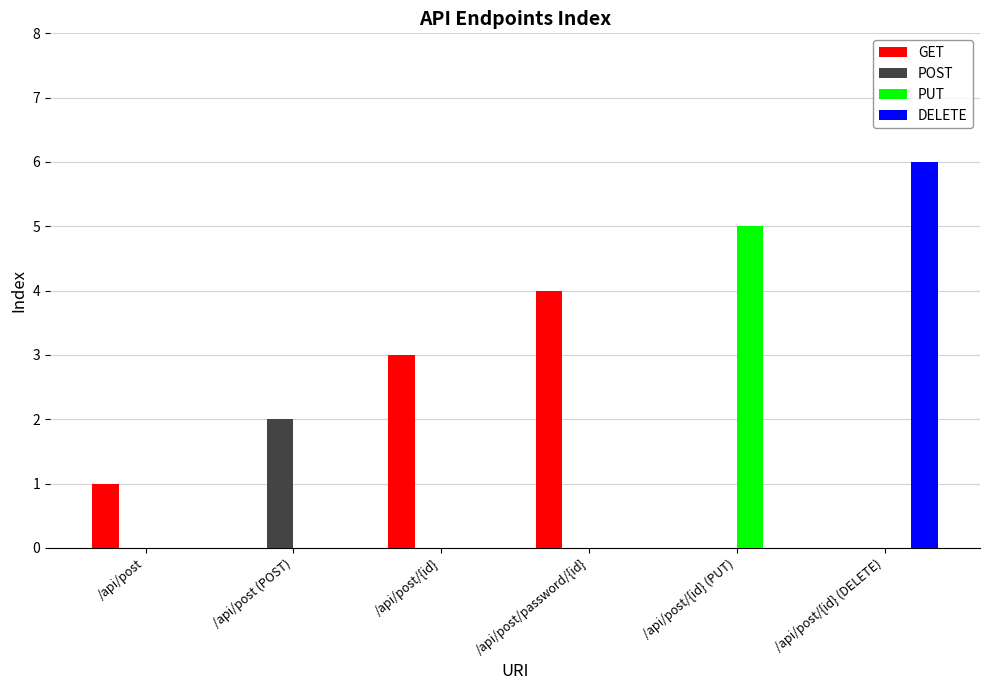

What are all the series names shown in the legend?

GET, POST, PUT, DELETE